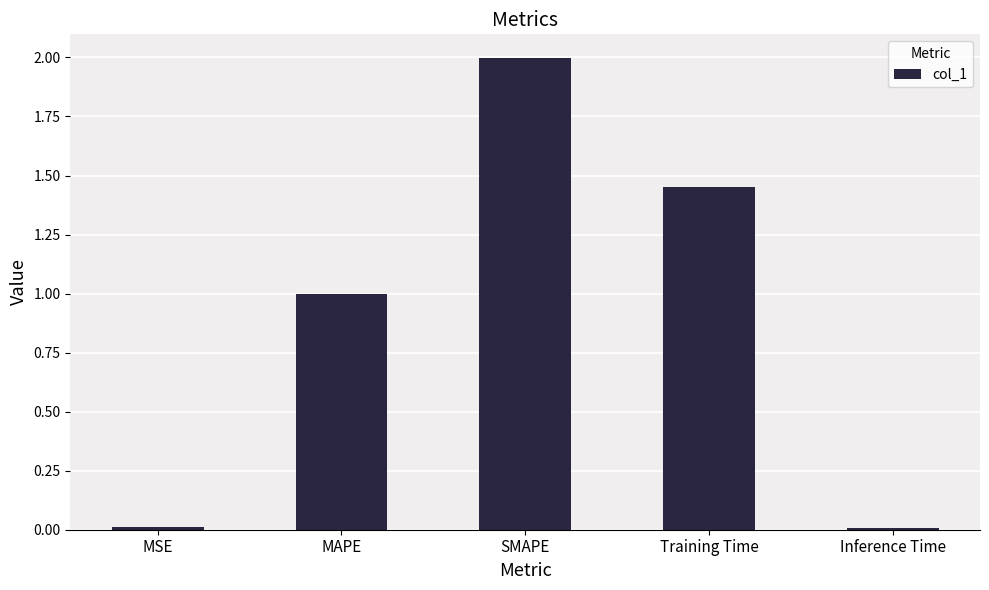

Is it true that the value at SMAPE is 2.0?

True